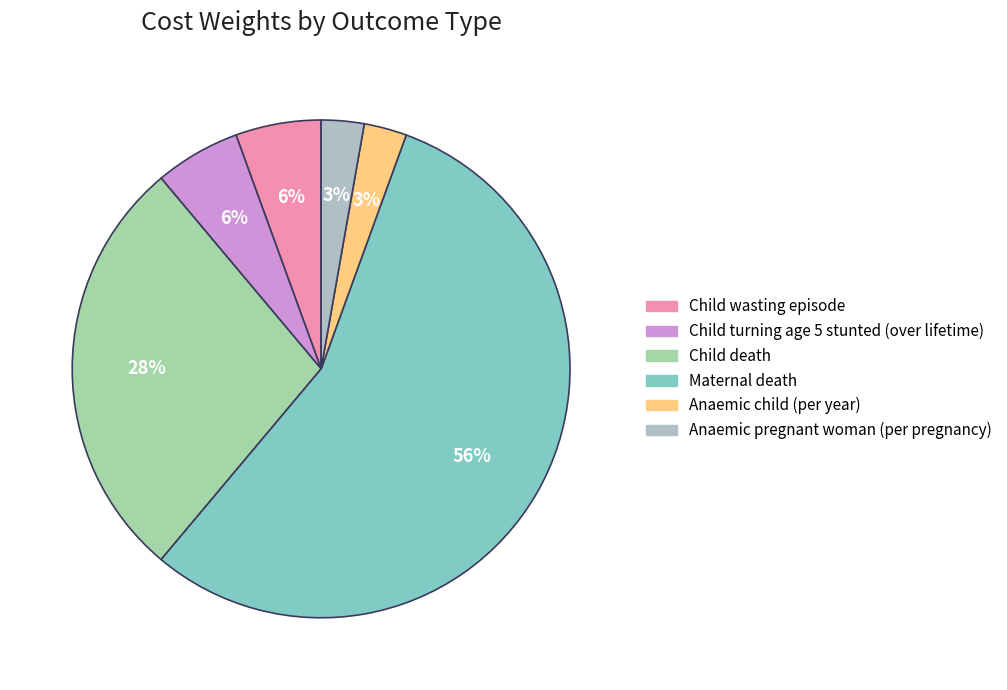

What is the largest slice in the pie chart?

Maternal death